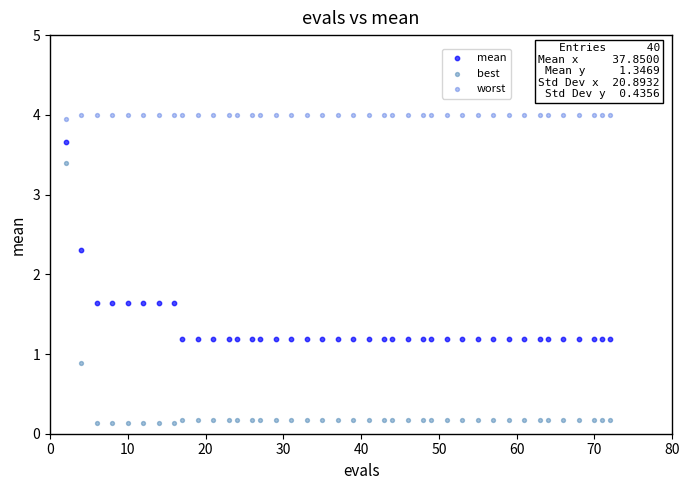

In the best series, what Y value is closest to 1?

0.9